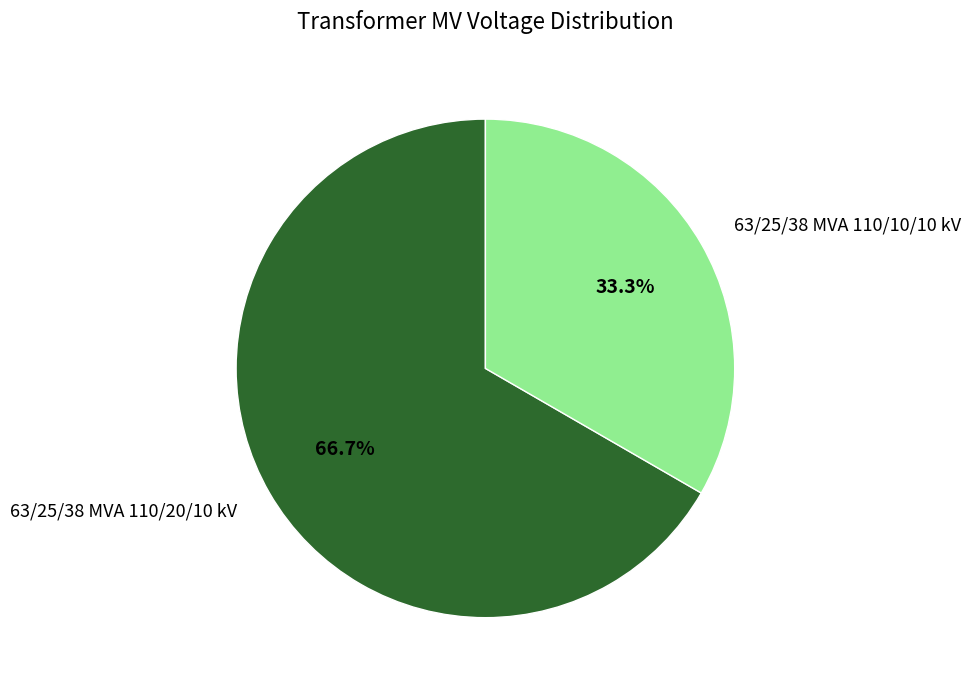

How many segments does this pie chart have?

2